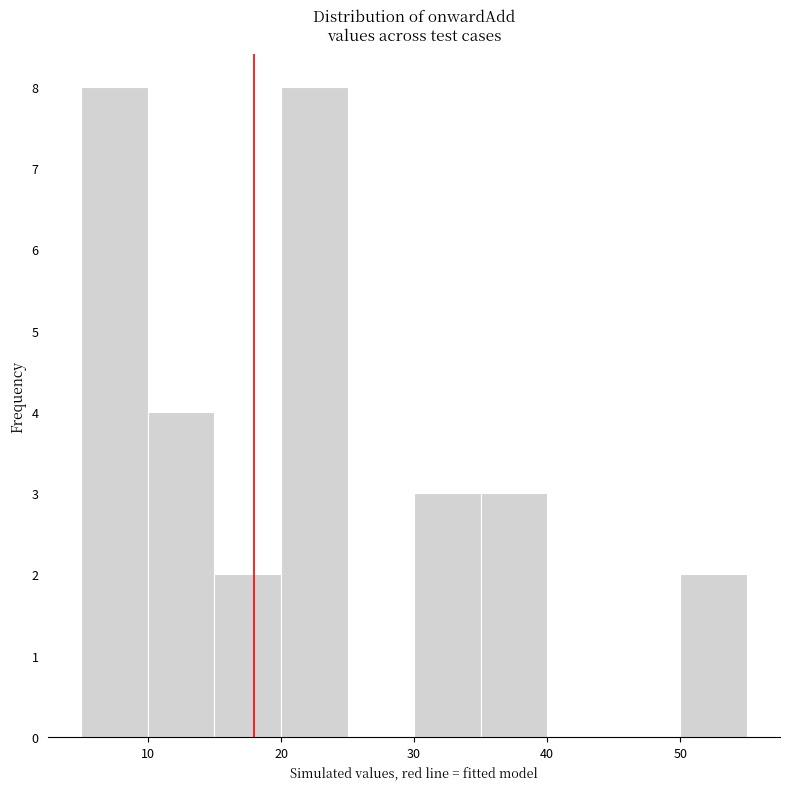

Reading left to right, transcribe this chart: for each bar, give the range it covers on the x-axis and its height. The values are not printed on the chart, so give them approximately, as read against the axis.

5 to 10: 8
10 to 15: 4
15 to 20: 2
20 to 25: 8
25 to 30: 0
30 to 35: 3
35 to 40: 3
40 to 45: 0
45 to 50: 0
50 to 55: 2